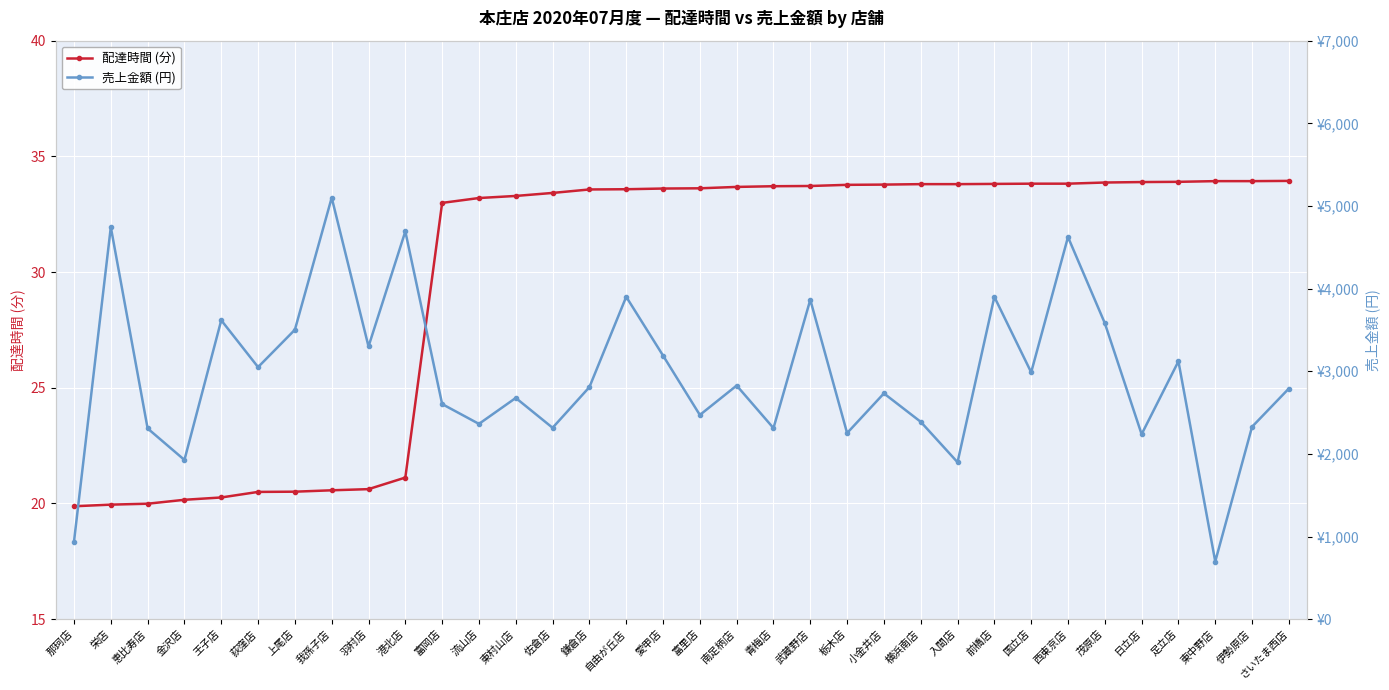

The value of 配達時間 (分) at 荻窪店 is 33.8. True or false?

False